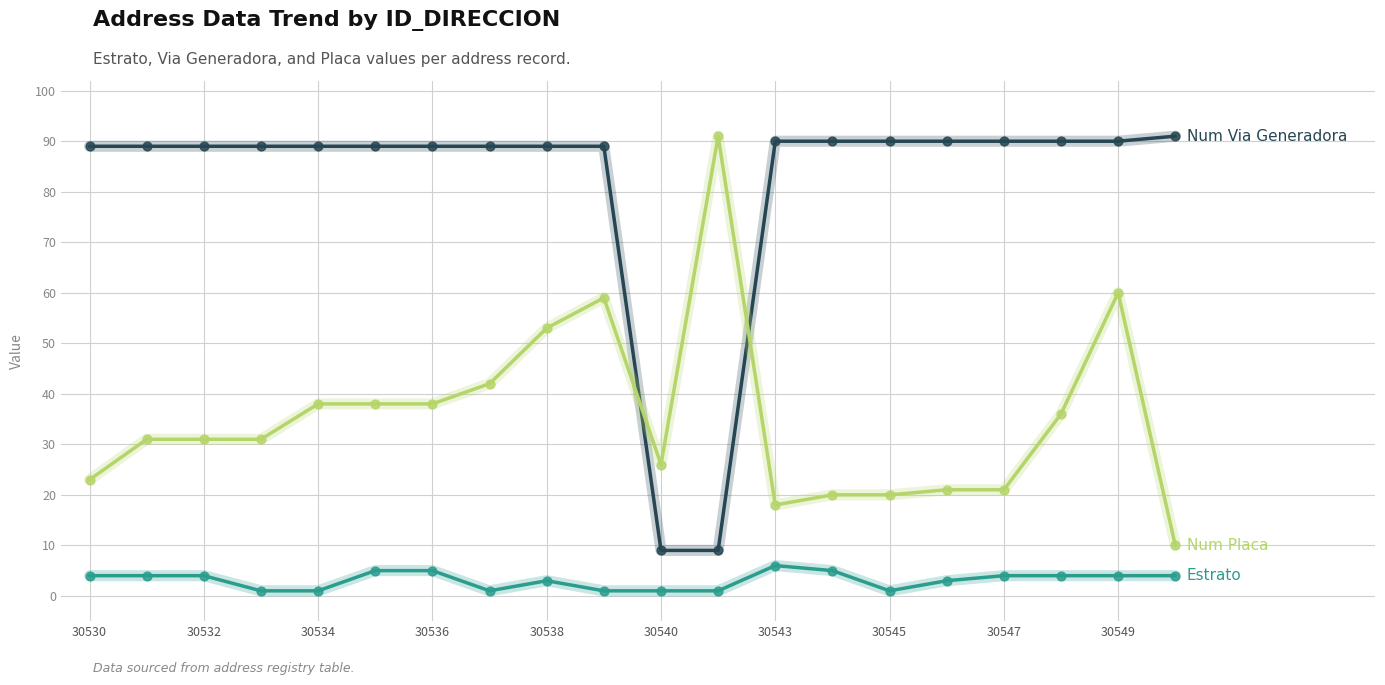

What is the greatest value displayed?

91